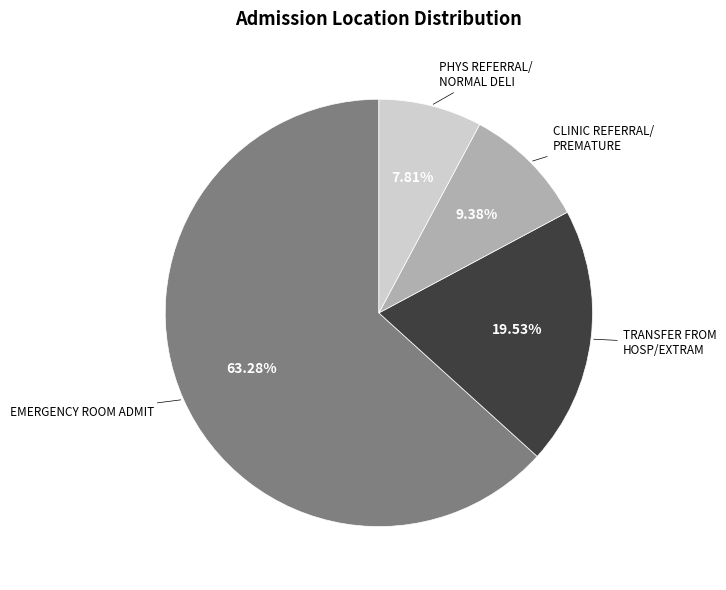

How many segments does this pie chart have?

4